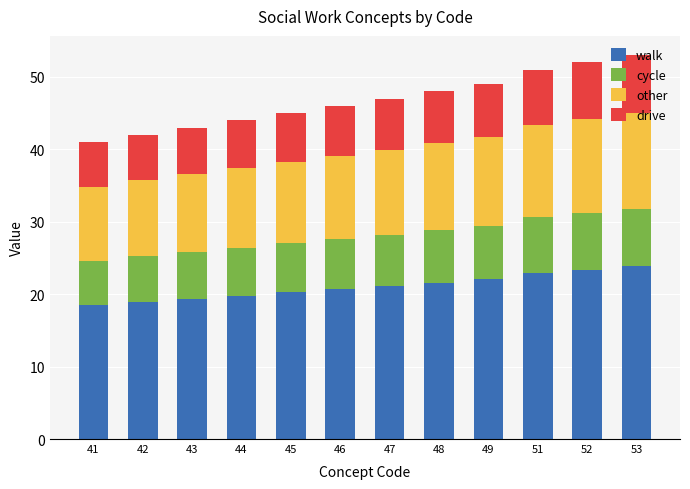

What is the sum of all walk values?

252.5